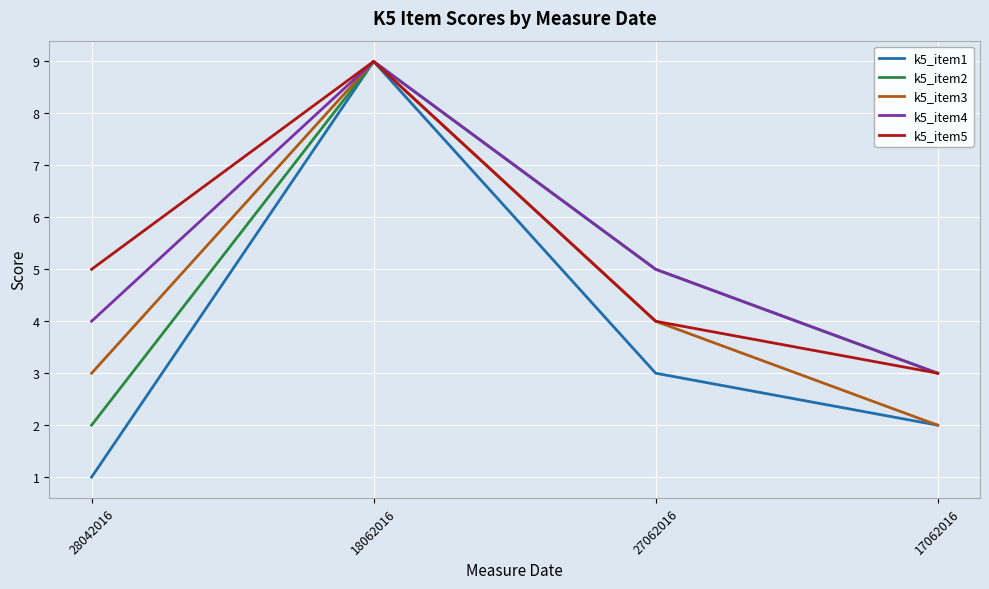

The k5_item5 series shows 4 at 27062016. True or false?

True